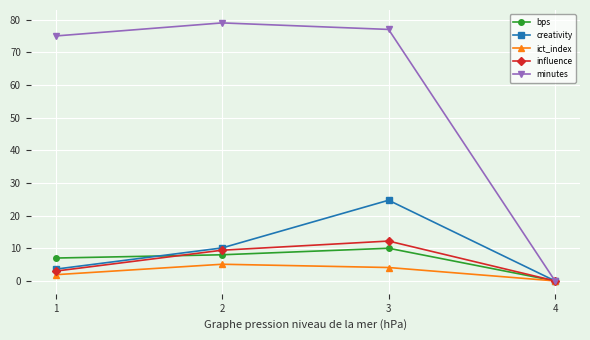

How many values in bps are above zero?

3